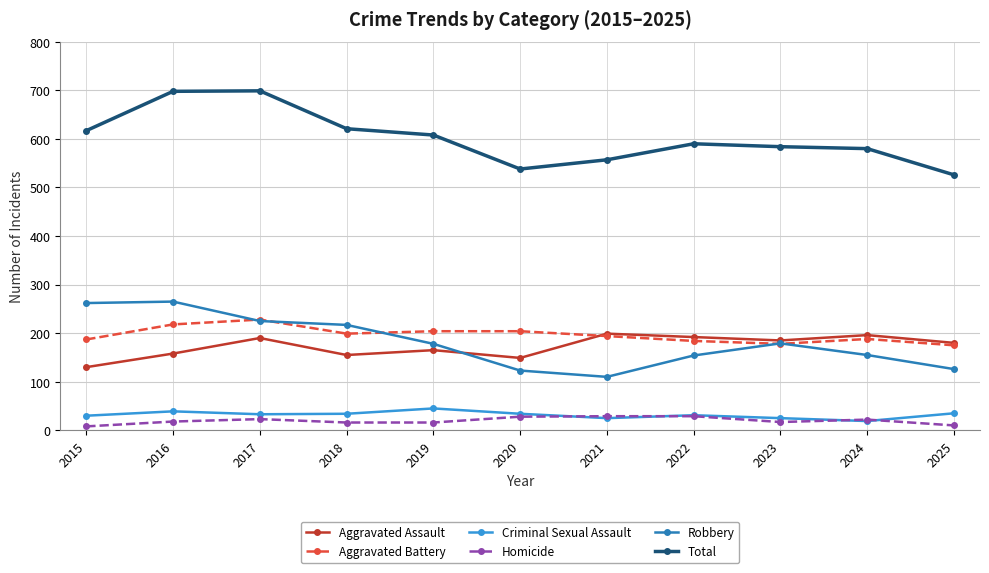

Which series changed the most between 2017 and 2021?

Total